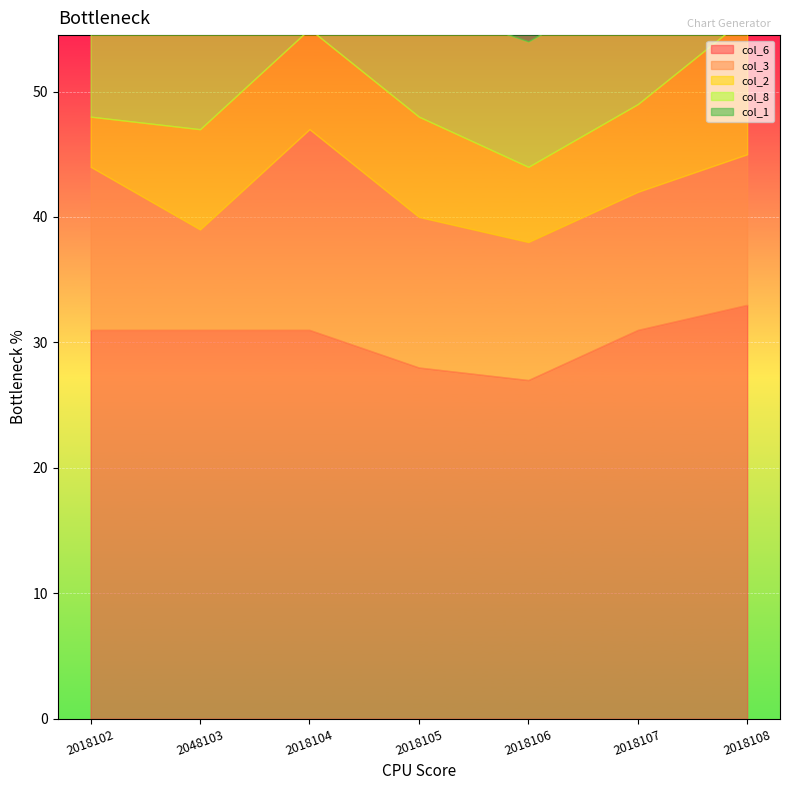

What is the value of the col_3 point at the 2nd from the left?

8